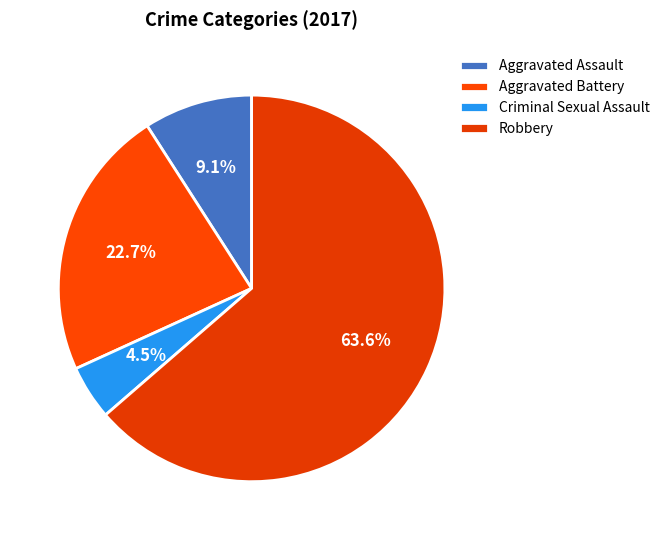

Is the sum of Aggravated Battery and Criminal Sexual Assault greater than half?

No